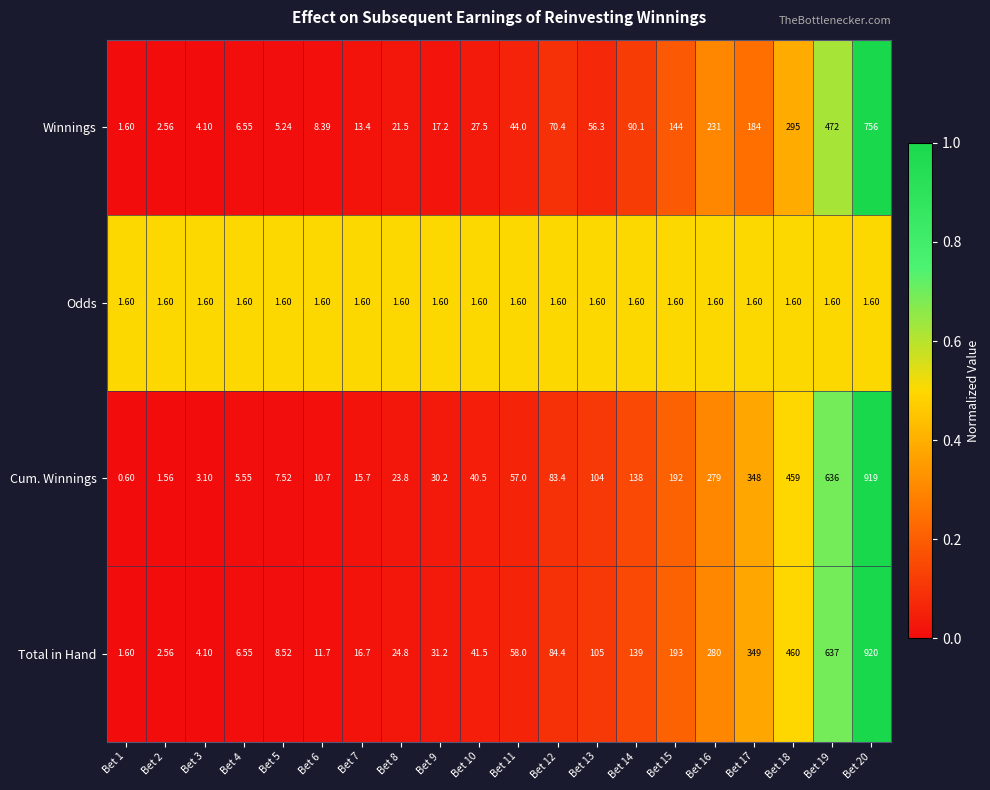

Rank the series at Bet 15 from highest to lowest value.

Total in Hand, Cum. Winnings, Winnings, Odds